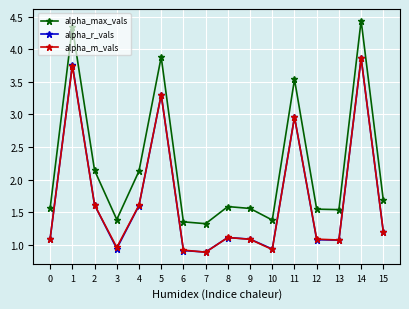

Which category has the highest value across all series?

14